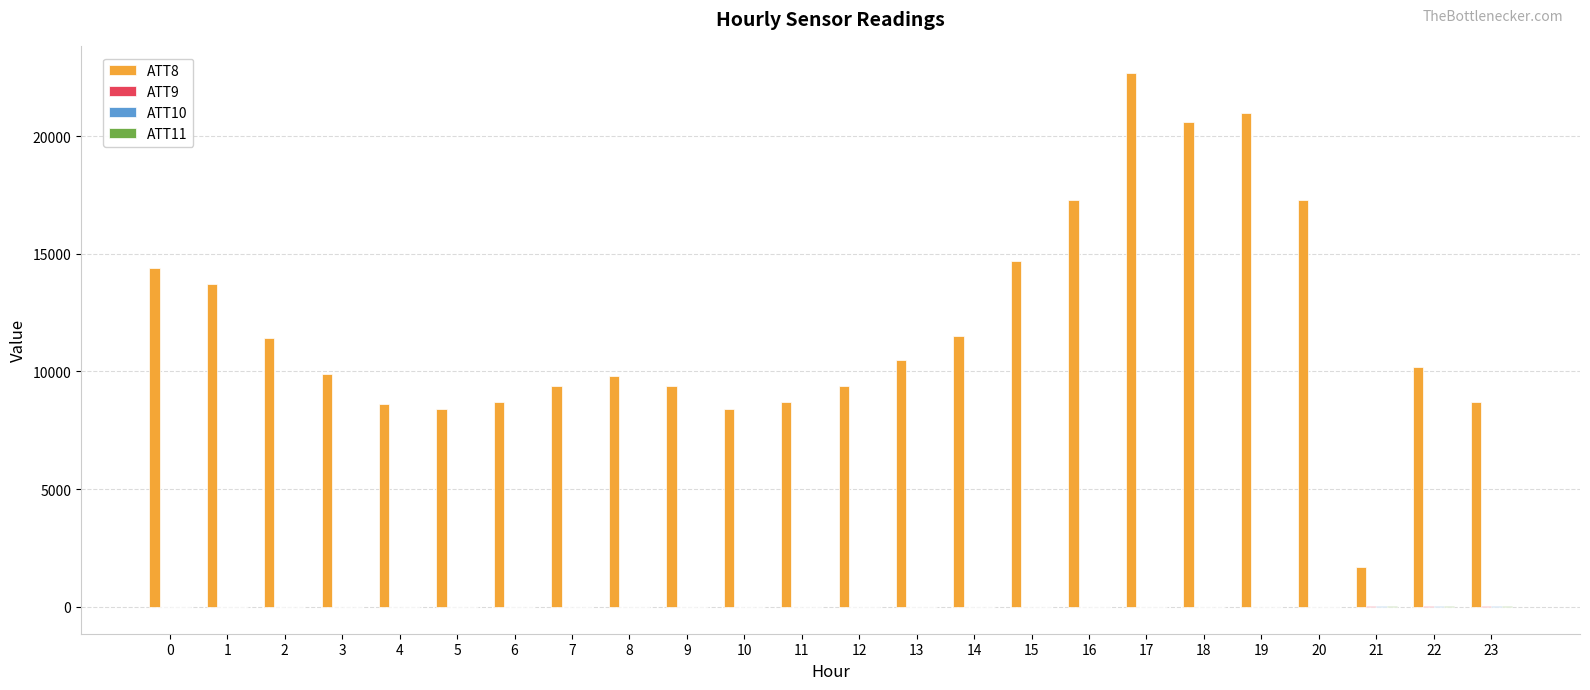

Is it true that ATT11 equals -15.6 at 13?

False